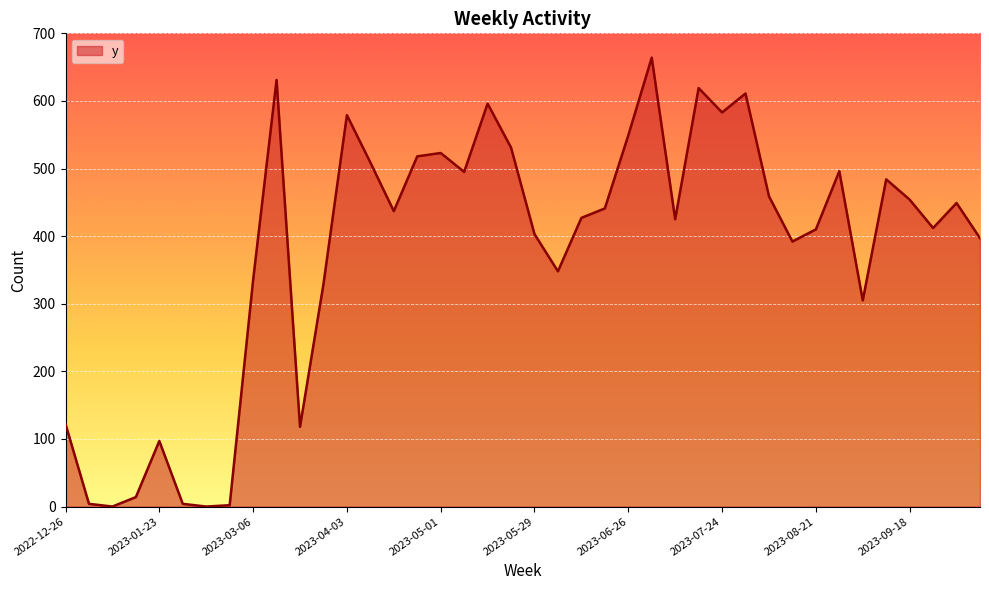

What is the greatest value displayed?

664